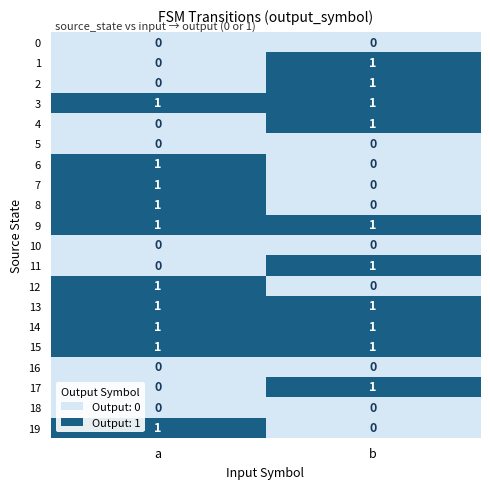

At which label is 7 closest to 0?

b